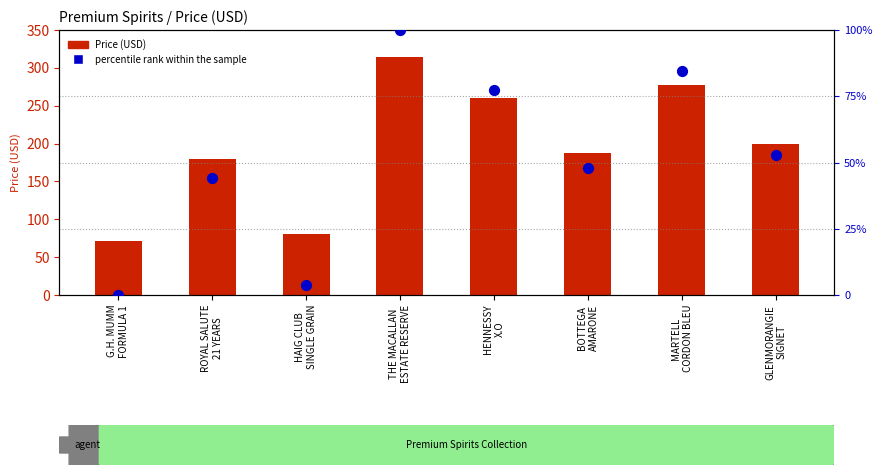

Which series has the largest Y range (max minus min)?

Price (USD)